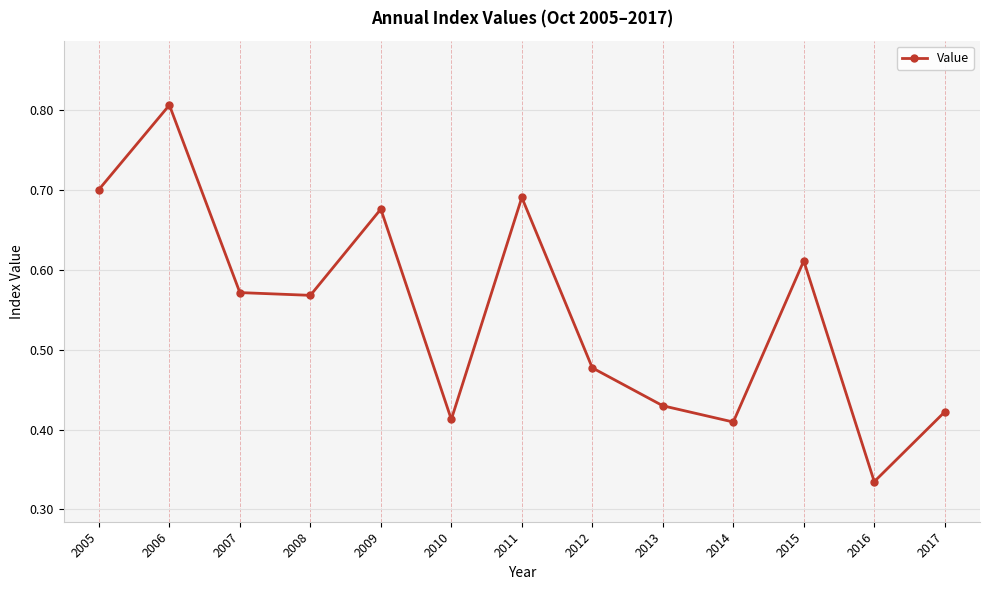

How many series are shown in this chart?

1